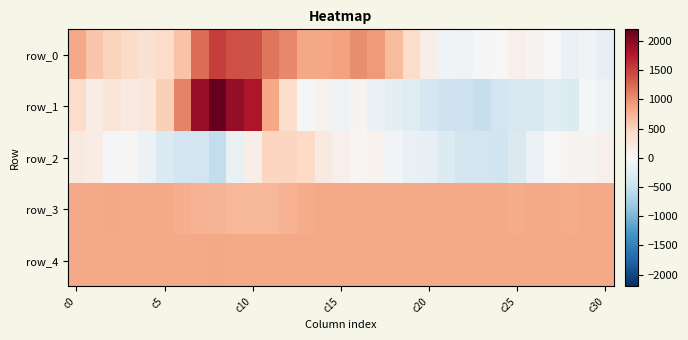

What is the minimum value for row_1?

-502